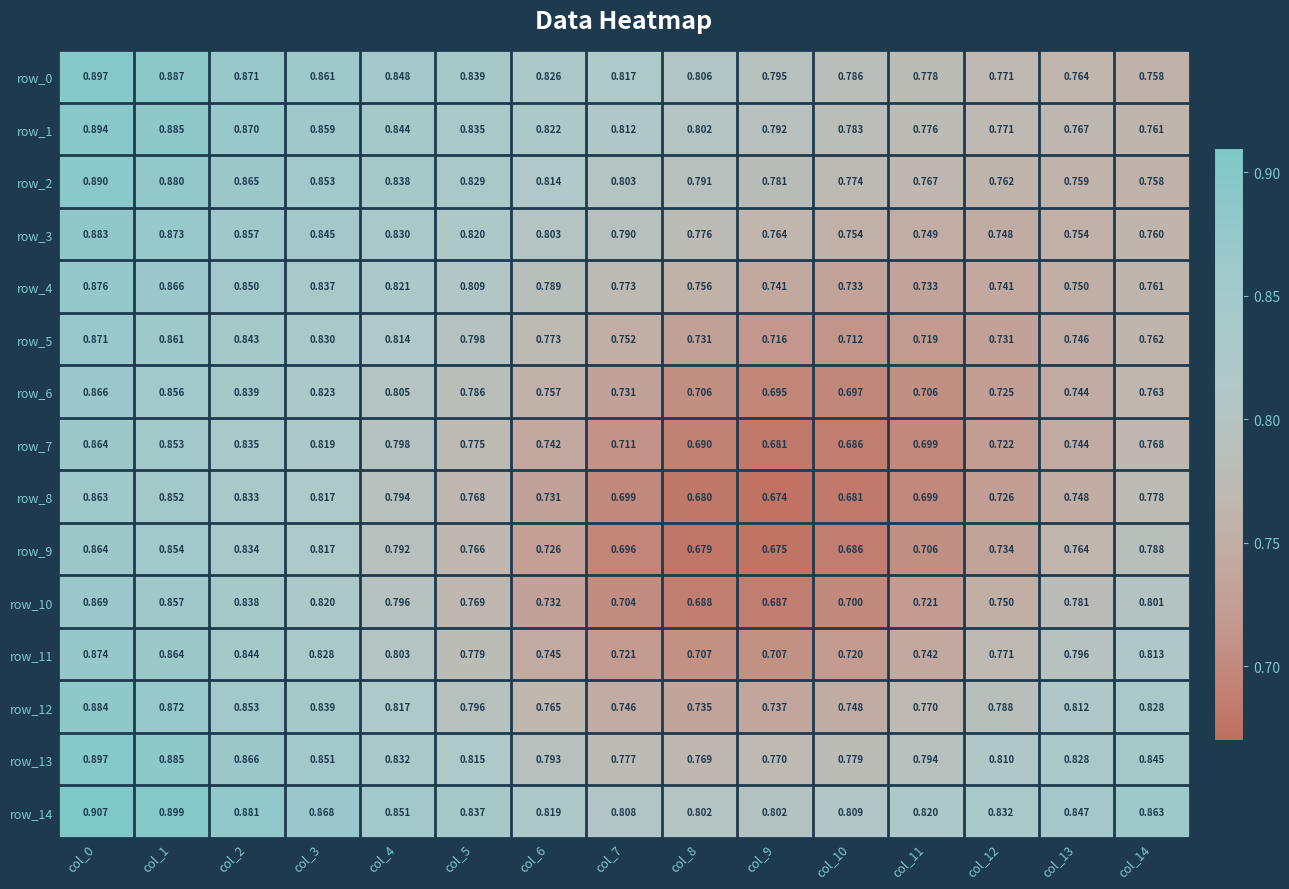

At how many categories does at least one series exceed 0?

15